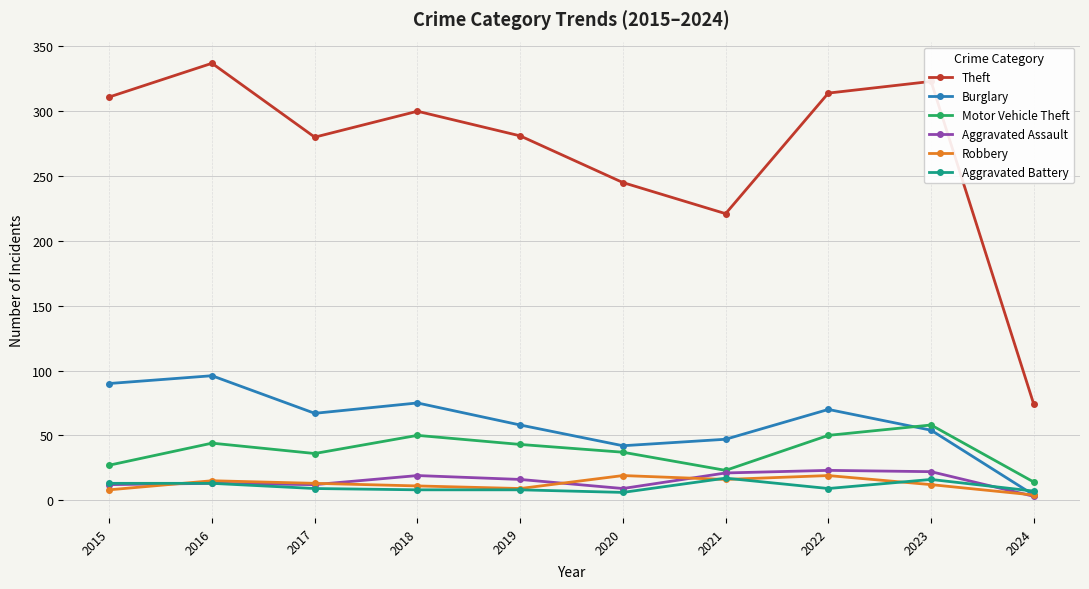

True or false: Robbery has more than 1 interior local peaks.

True